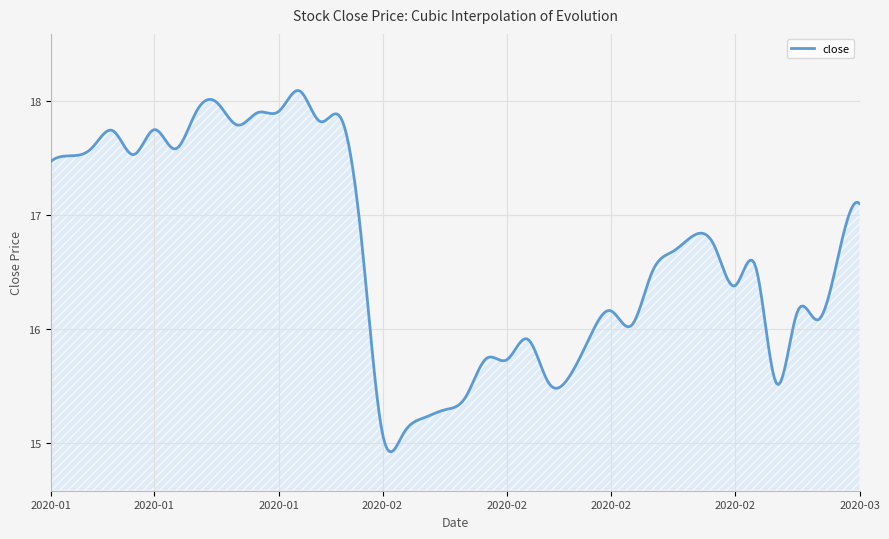

What is the sum of all values?

6665.0